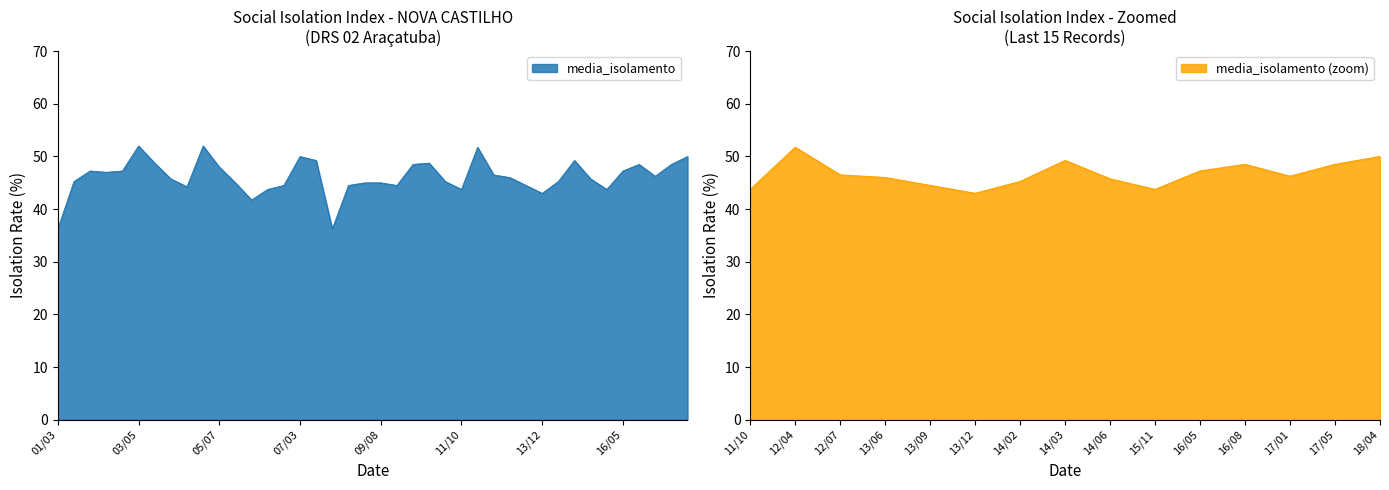

What is the label of the 23rd point from the right?

08/03